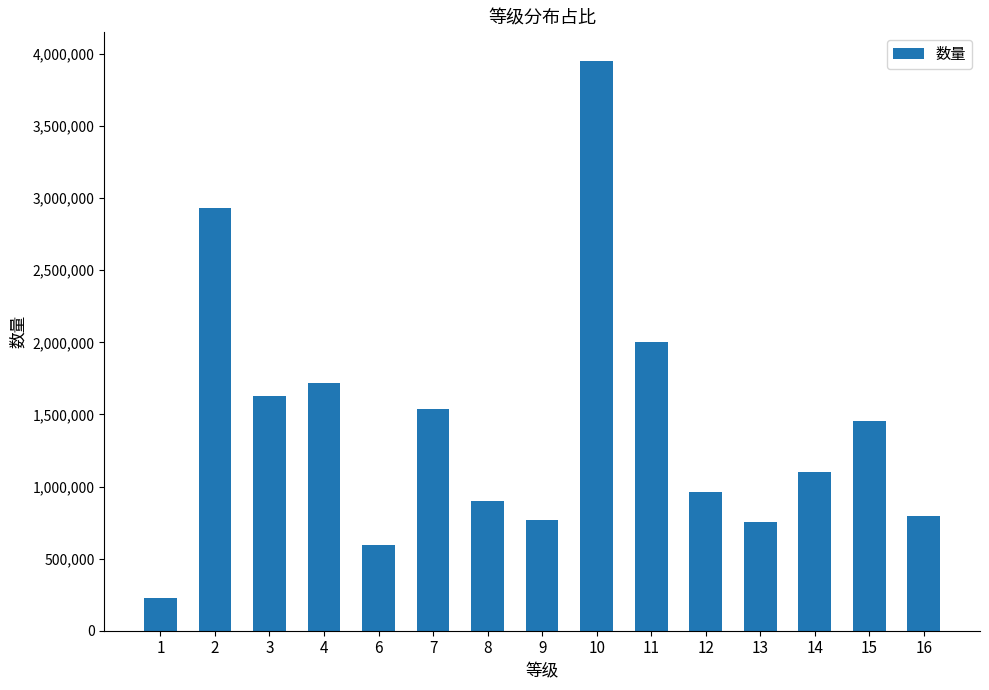

Where is the data nearest to the value 2090660?

11